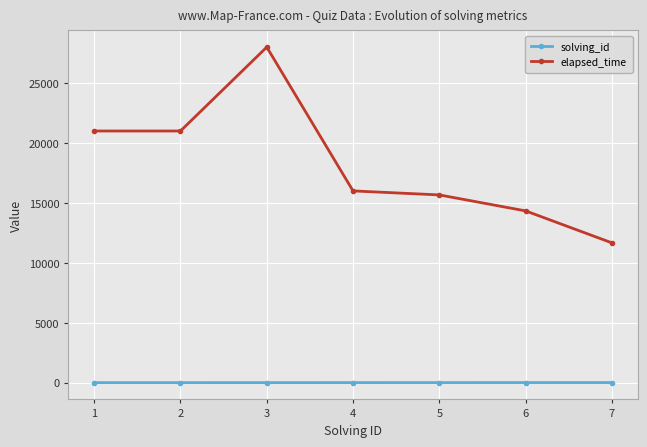

Between 4 and 6, which series saw the biggest shift?

elapsed_time